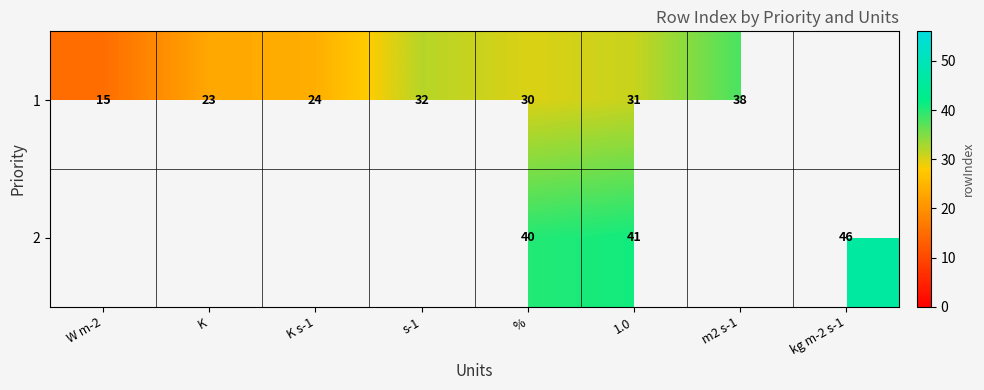

The 1 series shows 49 at %. True or false?

False